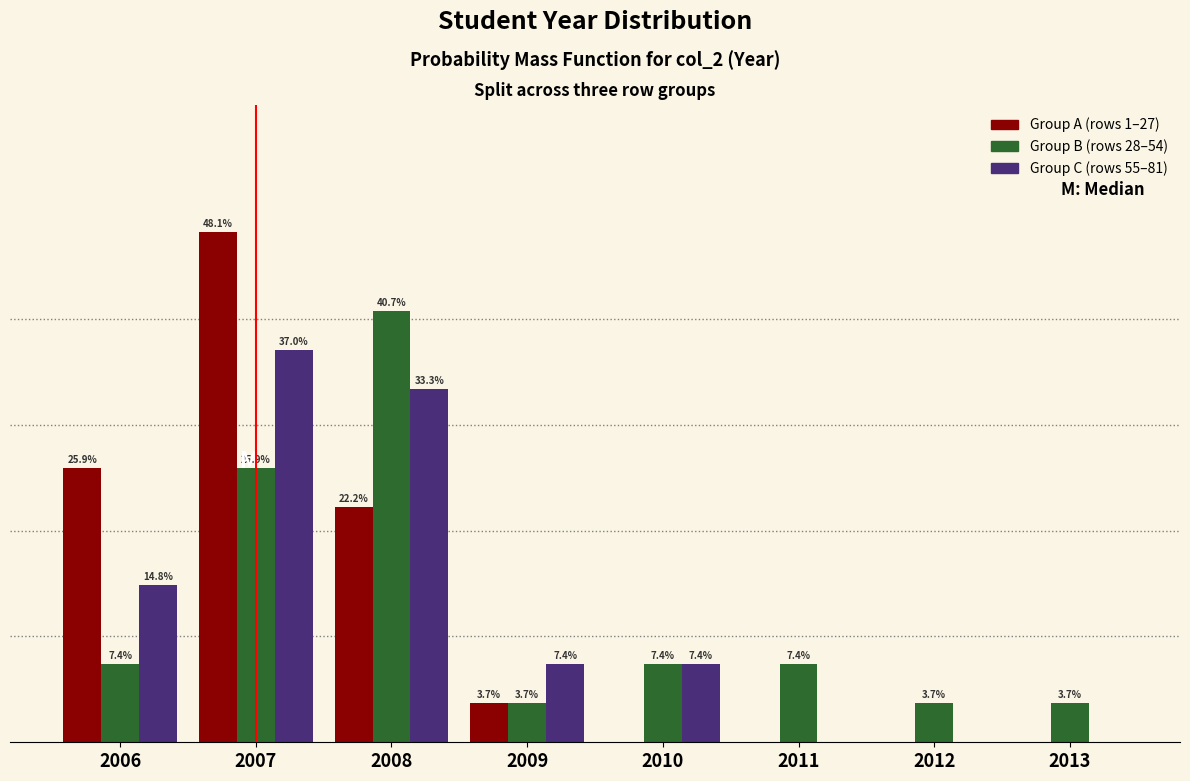

Between 2009 and 2013, which series saw the biggest shift?

Group C (rows 55–81)